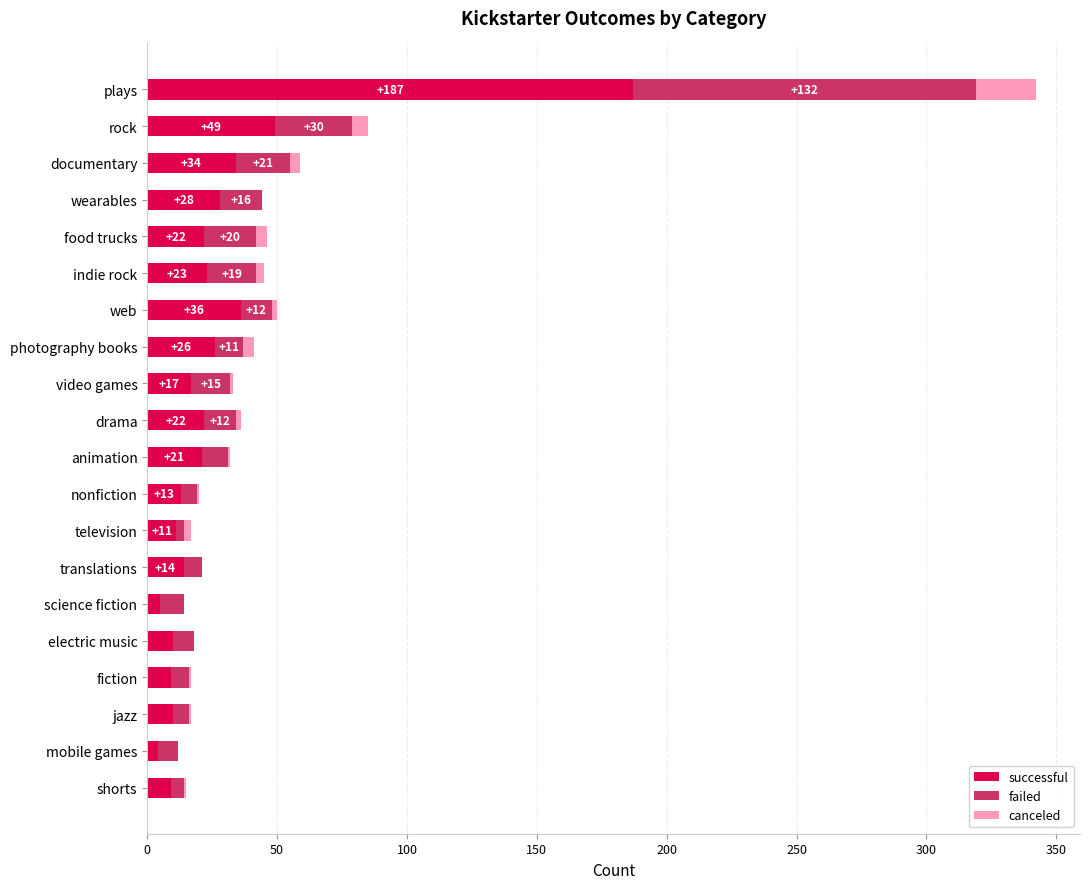

At which category is the sum across all series the highest?

plays